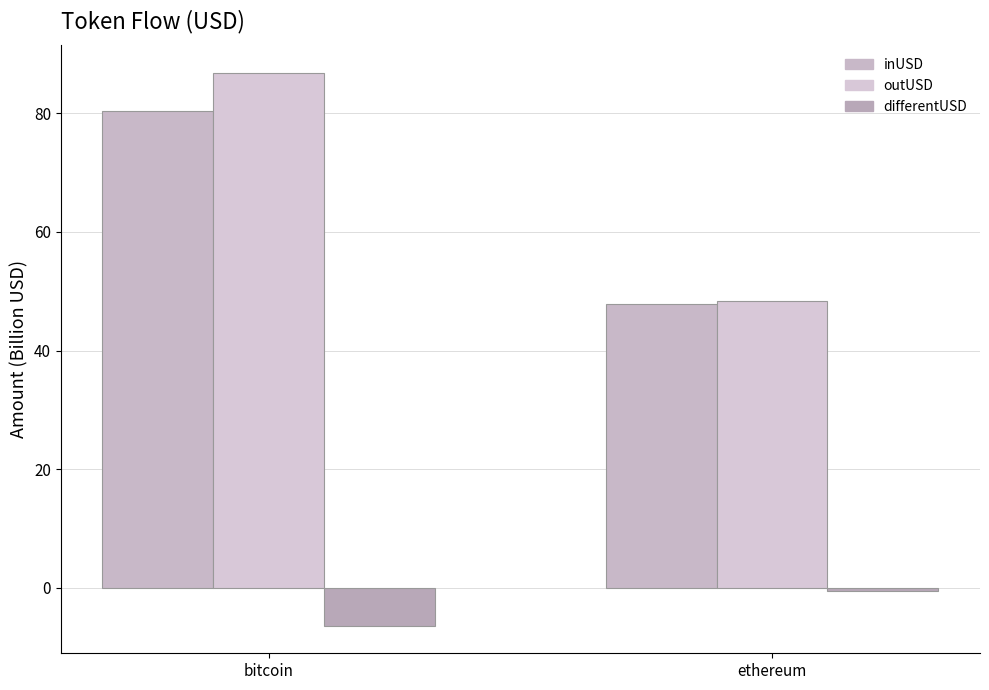

At which label is outUSD closest to 67?

ethereum